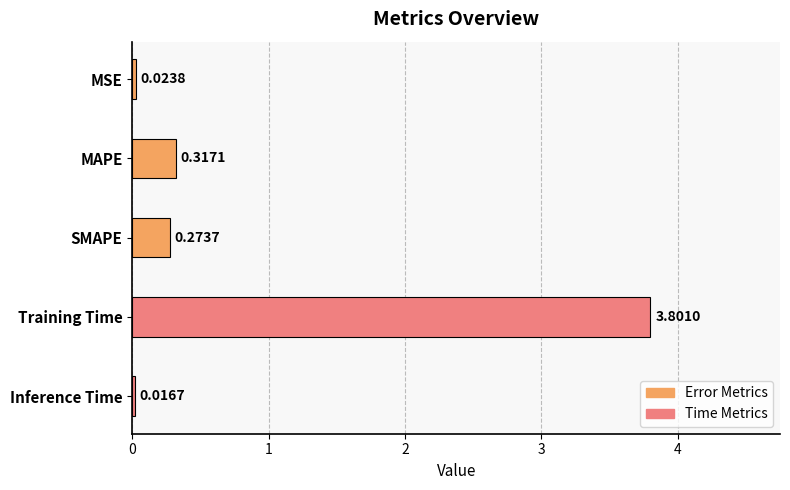

Rank the categories by value from lowest to highest.

Inference Time, MSE, SMAPE, MAPE, Training Time